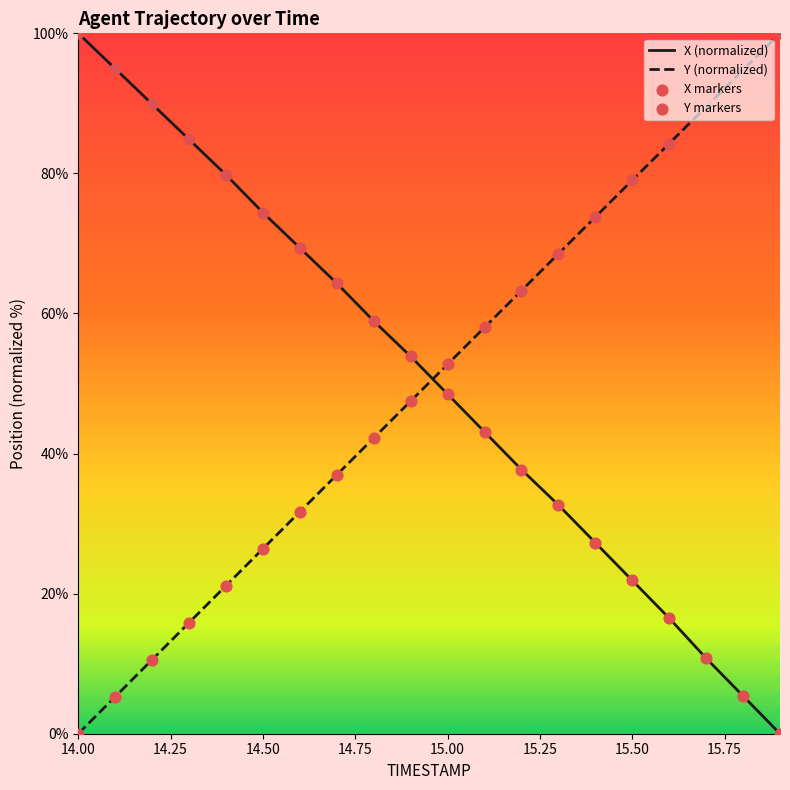

After their last crossing, which series has the higher values: X (normalized) or Y (normalized)?

Y (normalized)